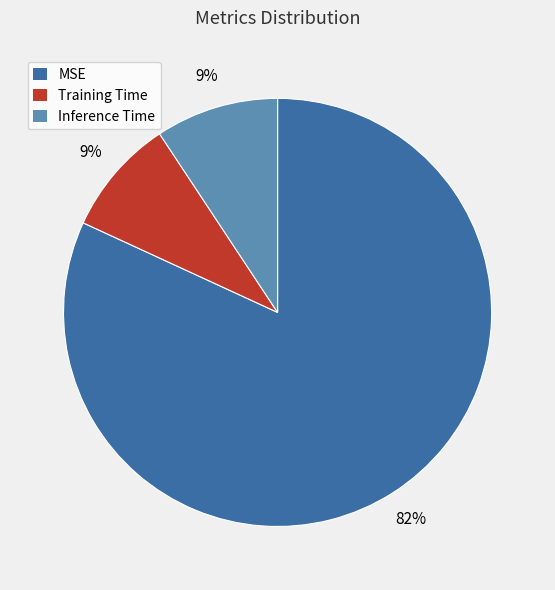

Which category accounts for the majority?

MSE